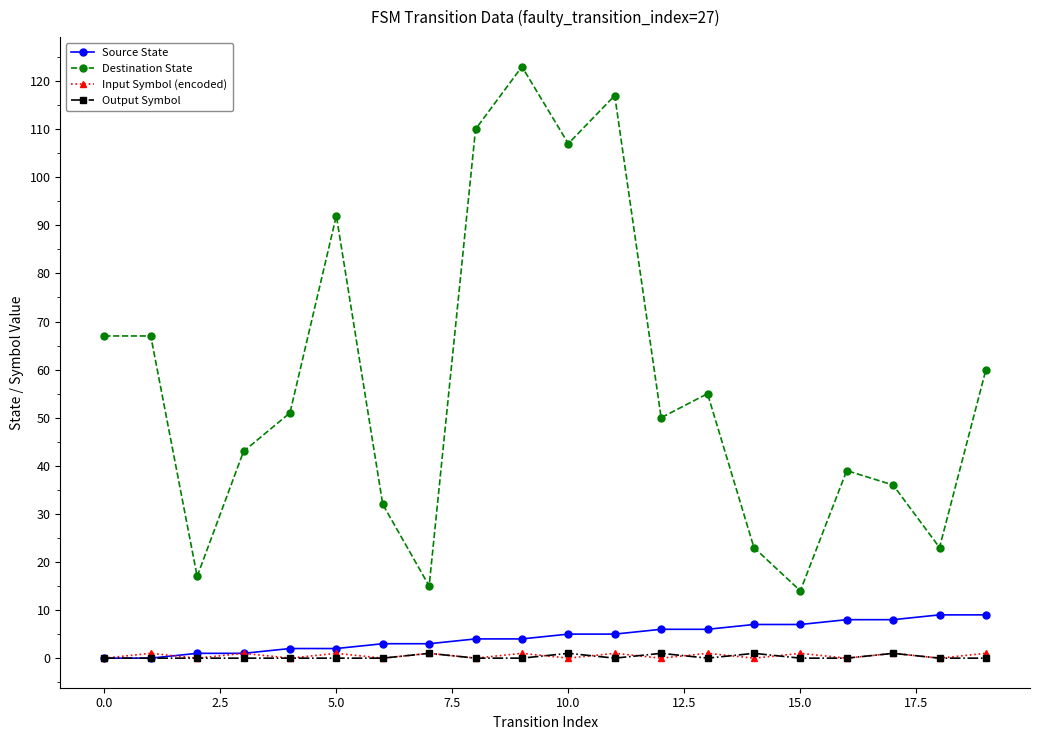

Which series has the largest total across all categories?

Destination State